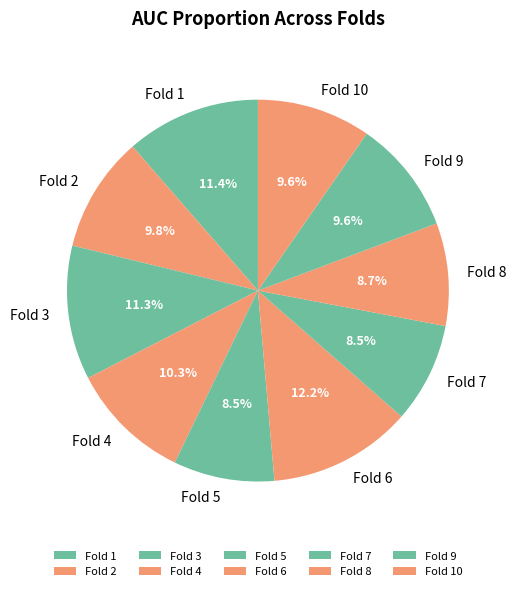

Is there a majority slice in this chart?

No